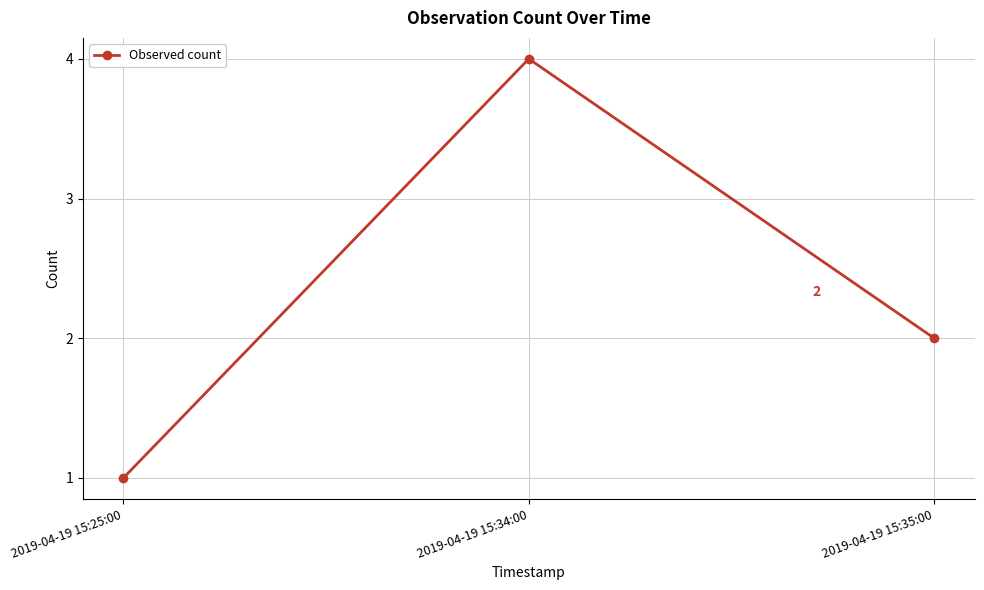

How many lines are shown in the chart?

1